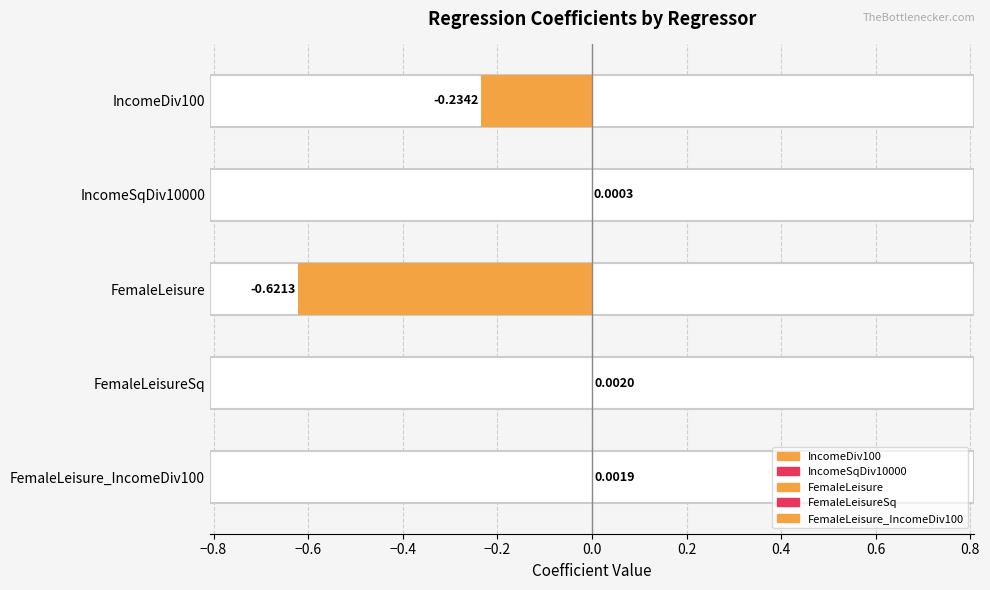

Which label corresponds to the smallest value in the chart?

FemaleLeisure